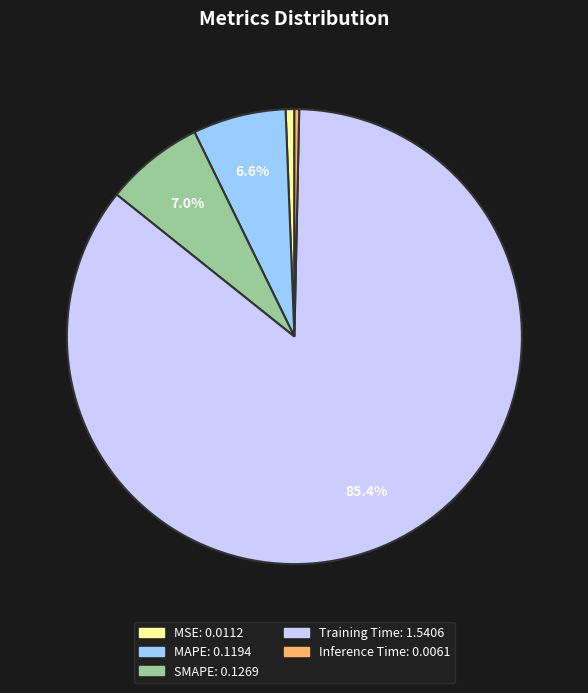

Does Training Time account for over 50% of the chart?

Yes